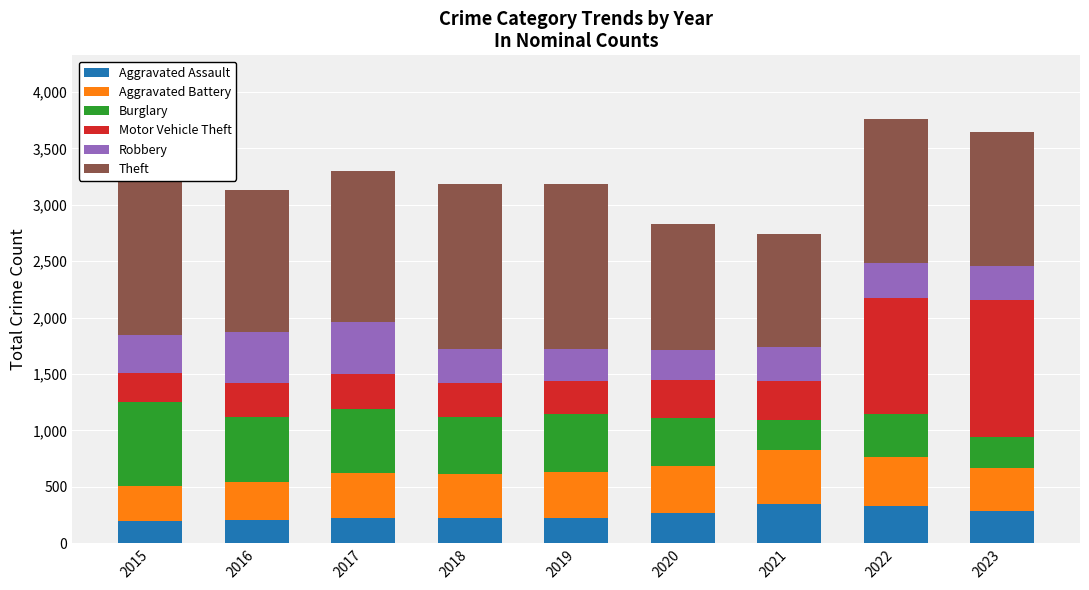

Which category has the lowest value across all series?

2015